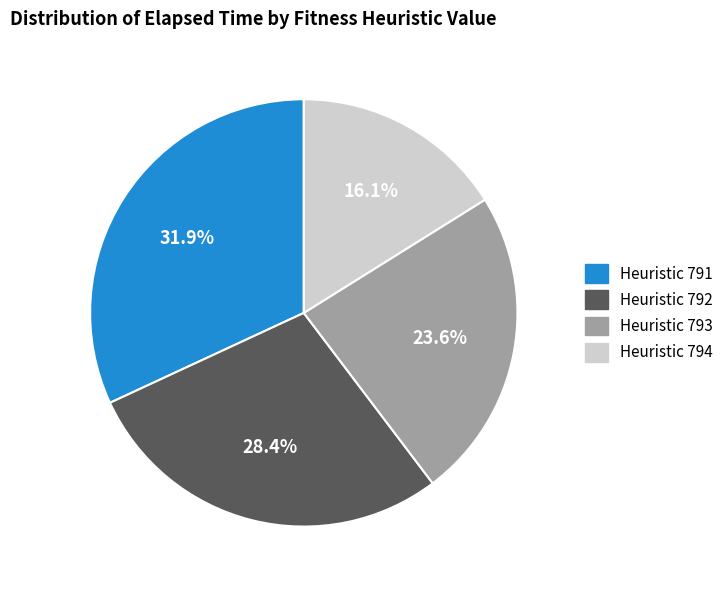

Which has a higher value, Heuristic 793 or Heuristic 794?

Heuristic 793